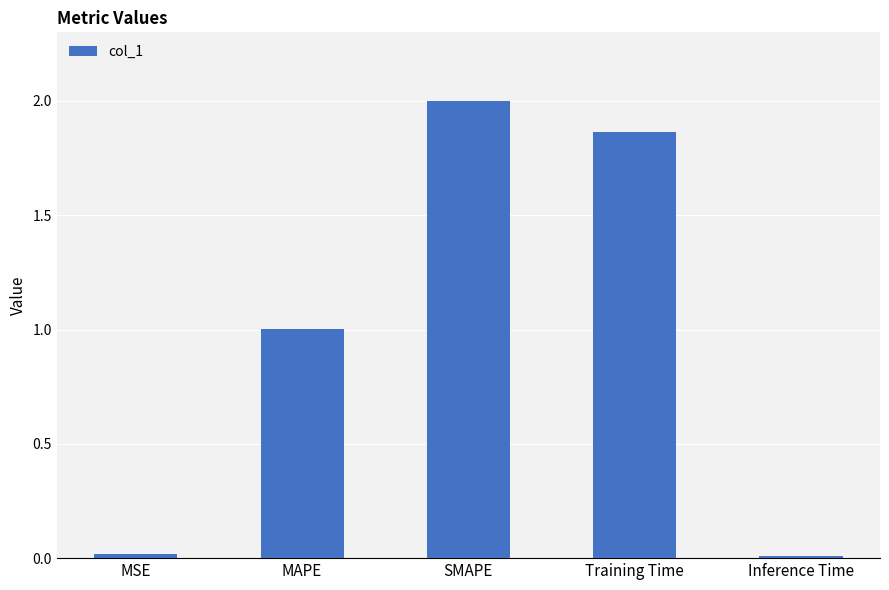

What is the difference between the maximum and minimum values?

2.0